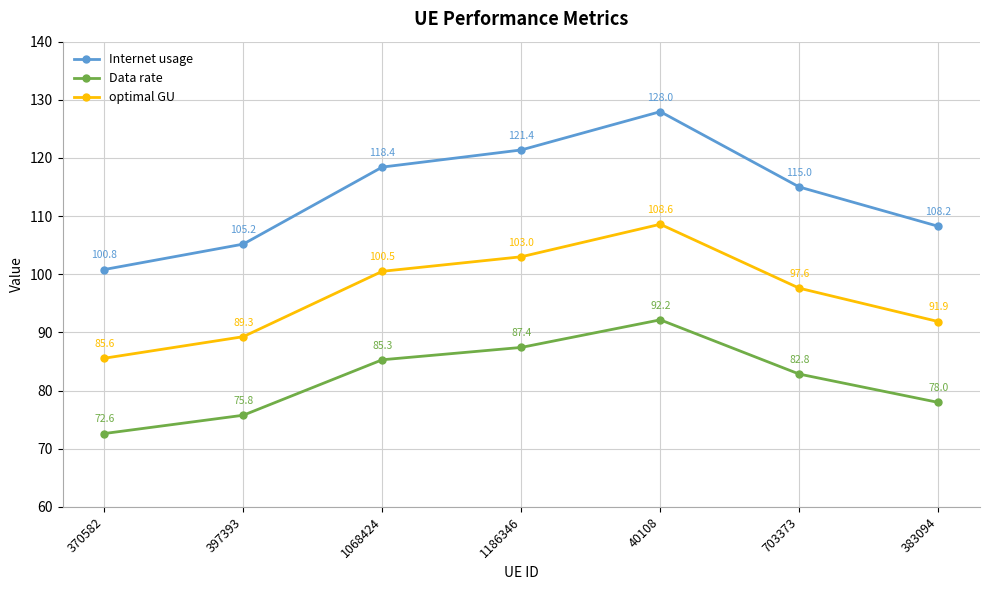

What is the lowest value of the optimal GU series?

85.6